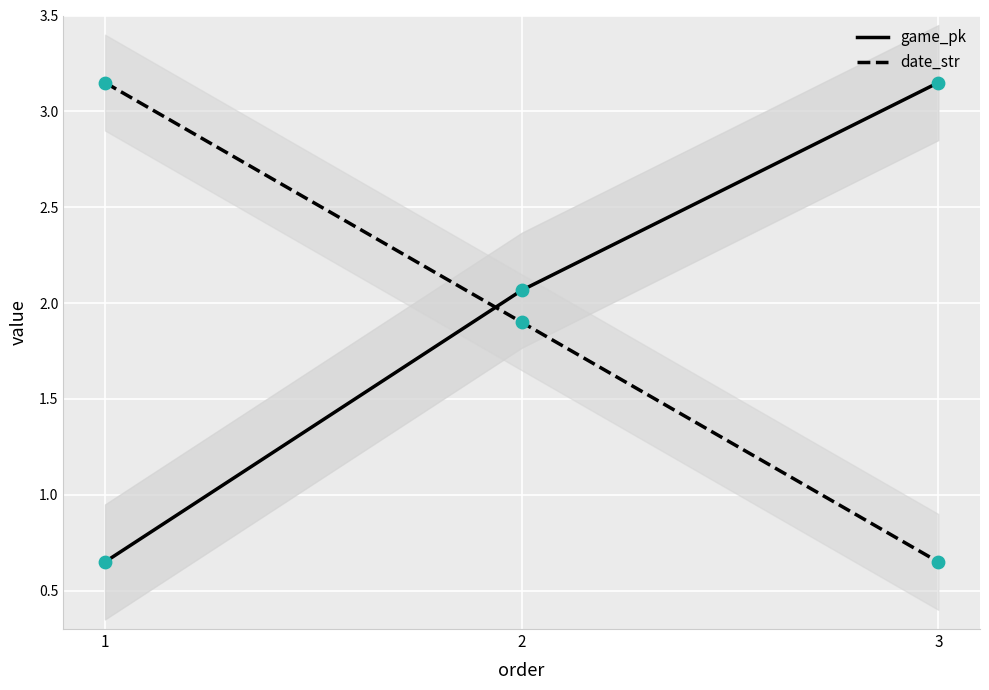

Which series has the largest total across all categories?

game_pk